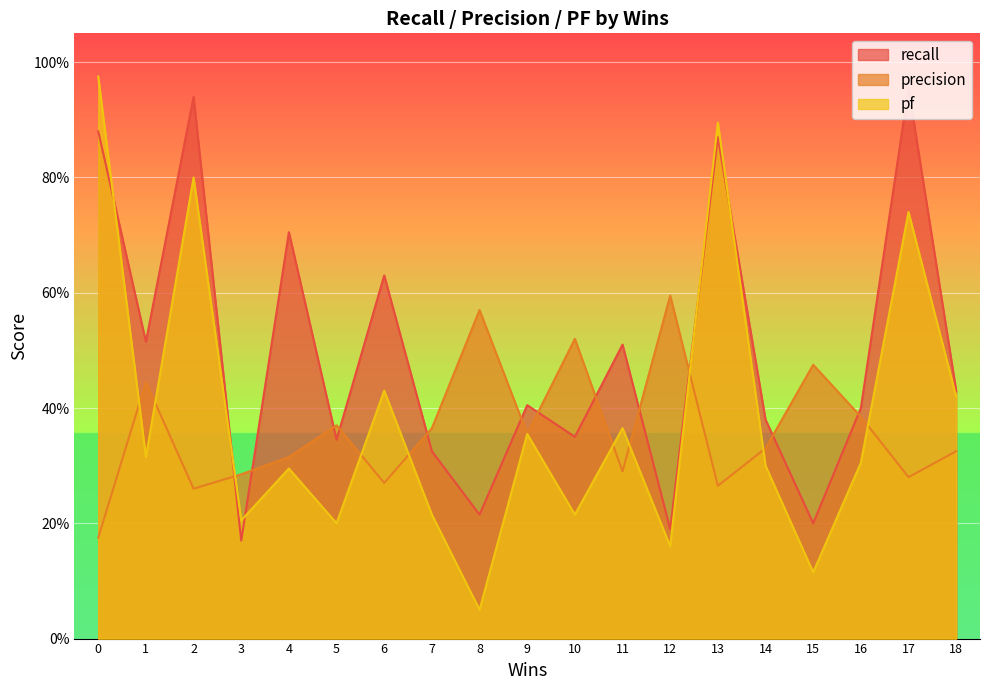

Reading right to left, list all the values displayed in this chart.

recall: 0.4	1.0	0.4	0.2	0.4	0.9	0.2	0.5	0.3	0.4	0.2	0.3	0.6	0.3	0.7	0.2	0.9	0.5	0.9
precision: 0.3	0.3	0.4	0.5	0.3	0.3	0.6	0.3	0.5	0.4	0.6	0.4	0.3	0.4	0.3	0.3	0.3	0.4	0.2
pf: 0.4	0.7	0.3	0.1	0.3	0.9	0.2	0.4	0.2	0.4	0.1	0.2	0.4	0.2	0.3	0.2	0.8	0.3	1.0